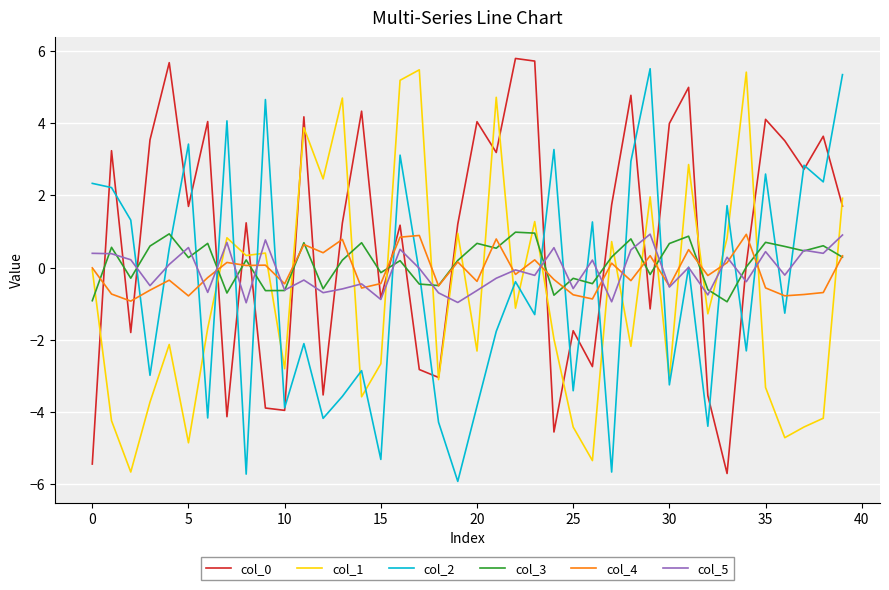

What is the maximum value for col_5?

0.9